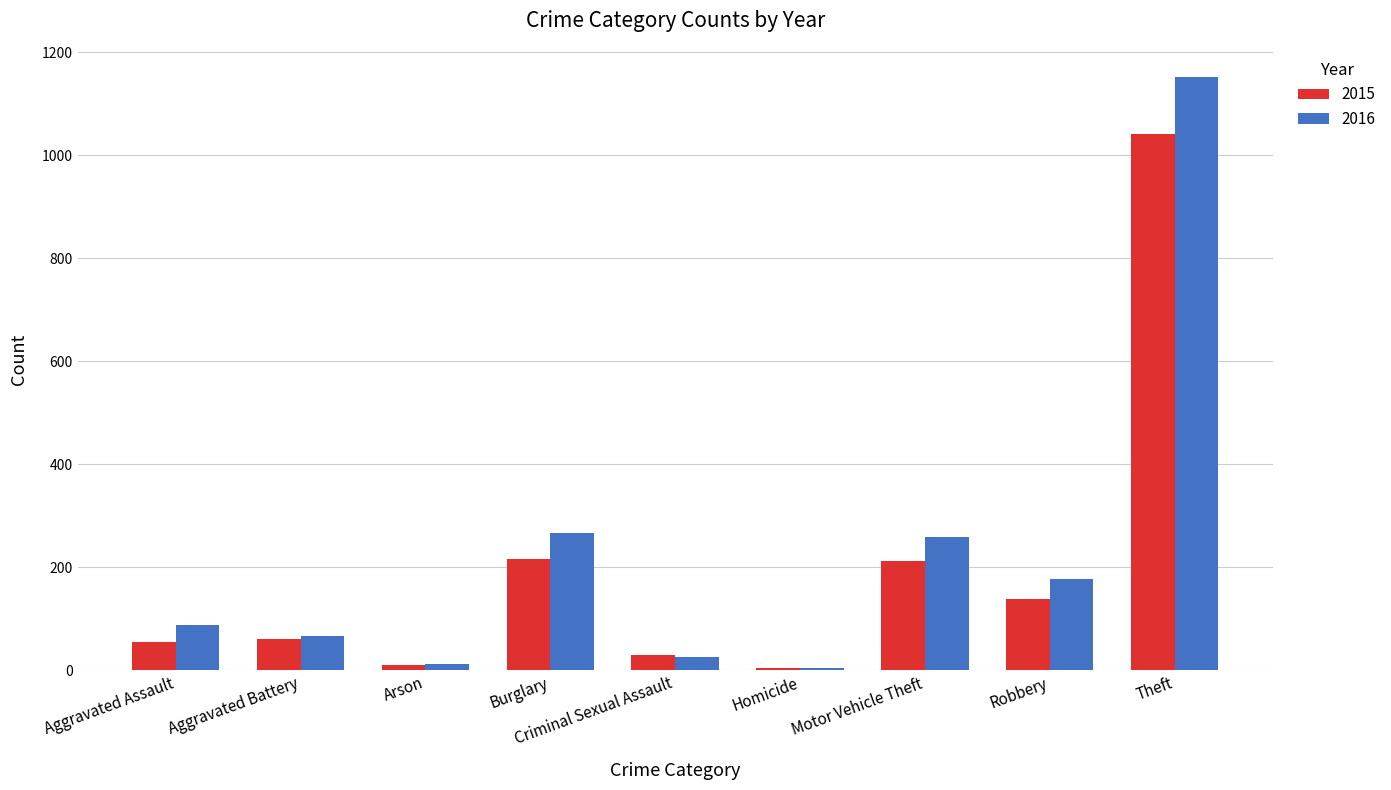

List the series in order of their peak value, lowest first.

2015, 2016